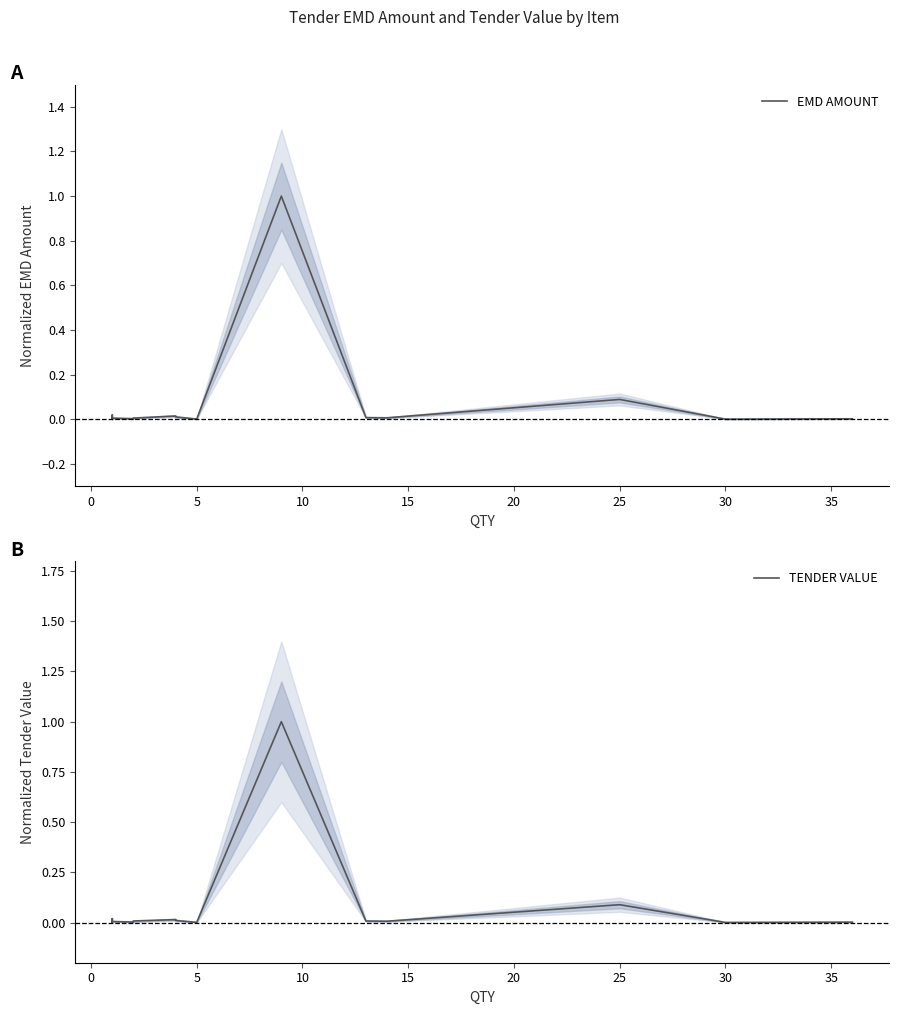

The EMD AMOUNT series shows 0.0 at 35. True or false?

False